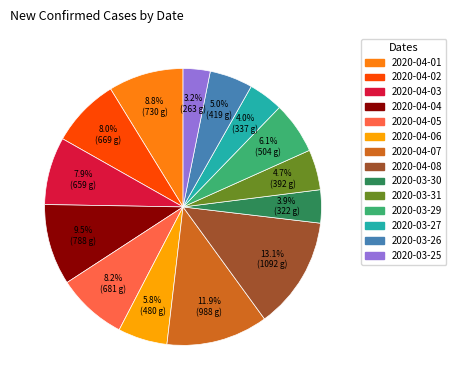

What is the smallest slice in the pie chart?

2020-03-25